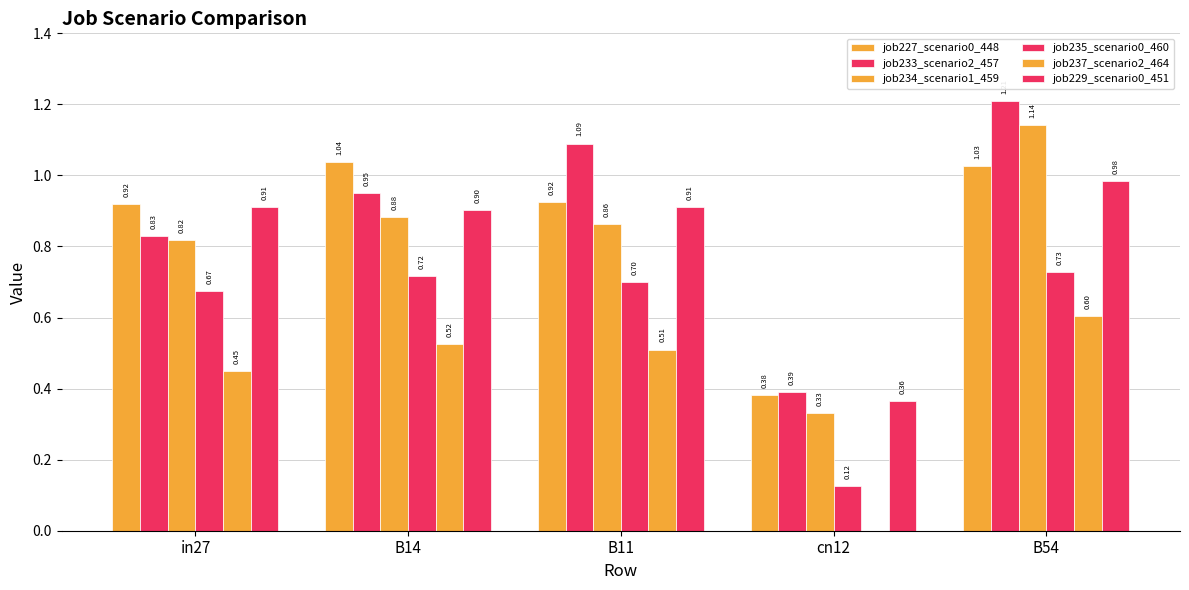

Does the chart contain stacked bars?

No